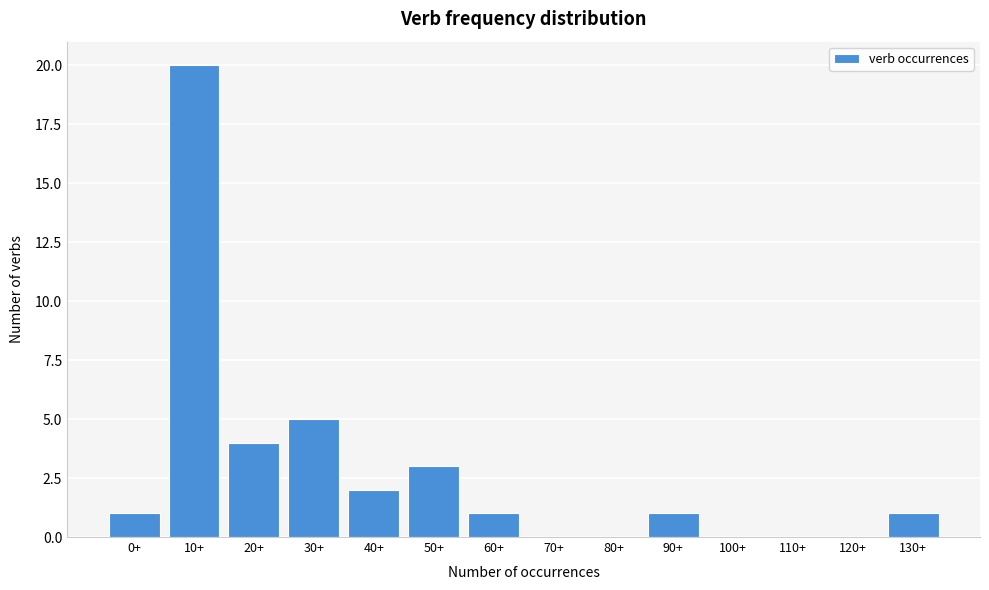

Reading right to left, transcribe all the data shown in this chart.

130+=1	120+=0	110+=0	100+=0	90+=1	80+=0	70+=0	60+=1	50+=3	40+=2	30+=5	20+=4	10+=20	0+=1